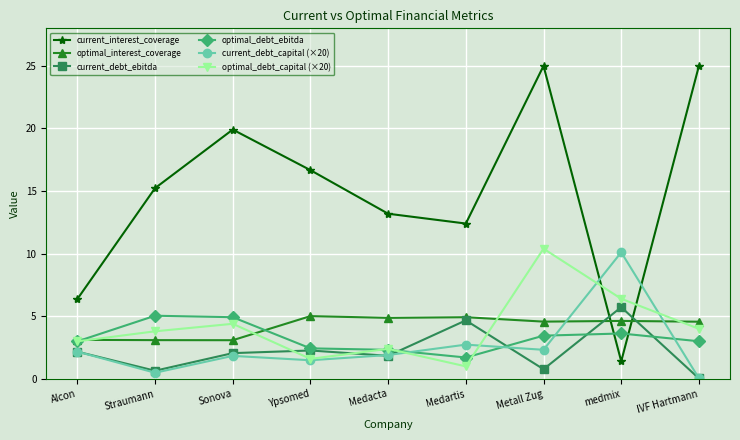

After their last crossing, which series has the higher values: current_debt_capital (×20) or optimal_interest_coverage?

optimal_interest_coverage